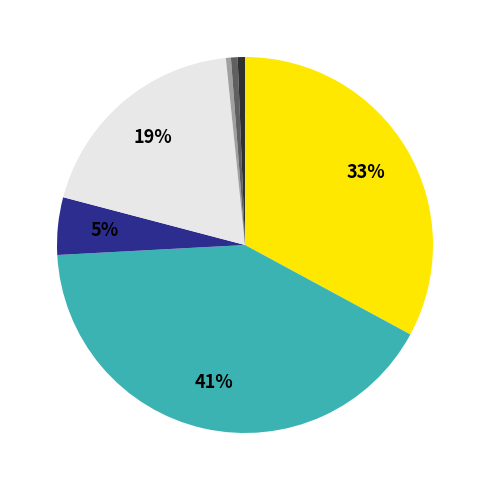

To the nearest percent, what is the difference between the largest and smallest slice percentages?

41%